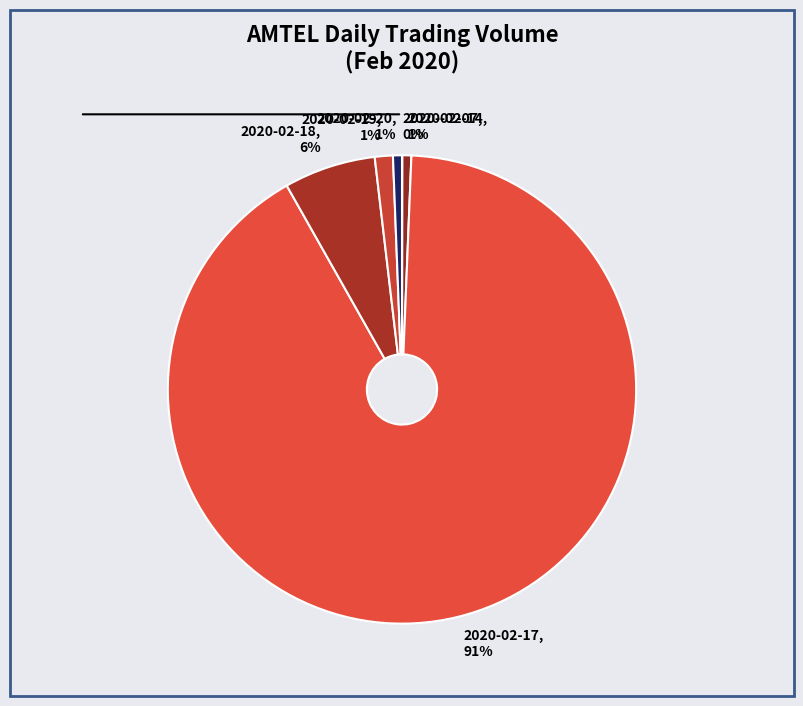

What percentage is the 2020-02-19, 1% slice, to the nearest percent?

1%